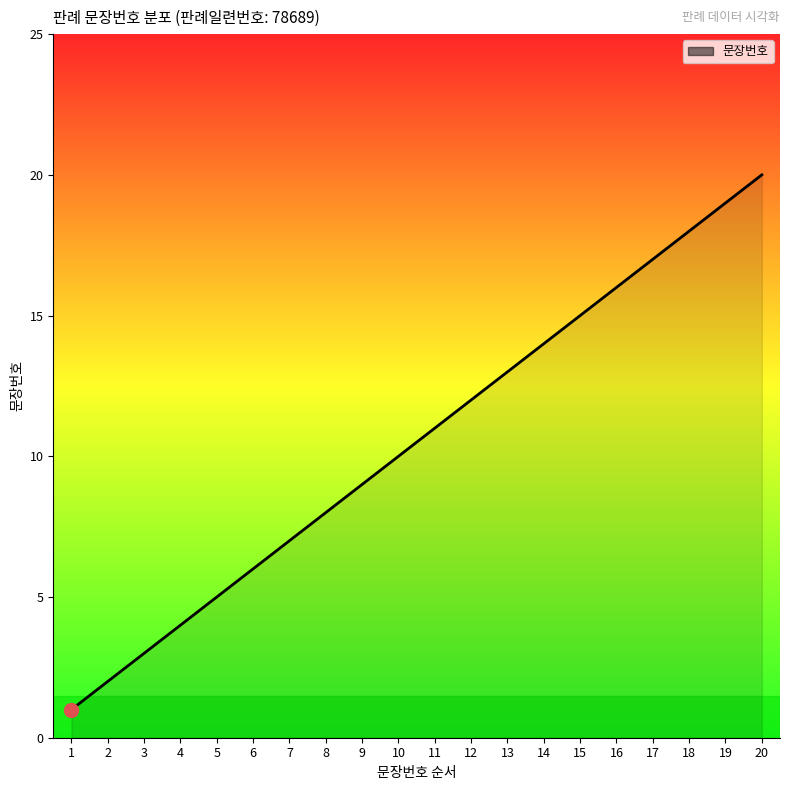

Rank the categories by value from highest to lowest.

20, 19, 18, 17, 16, 15, 14, 13, 12, 11, 10, 9, 8, 7, 6, 5, 4, 3, 2, 1